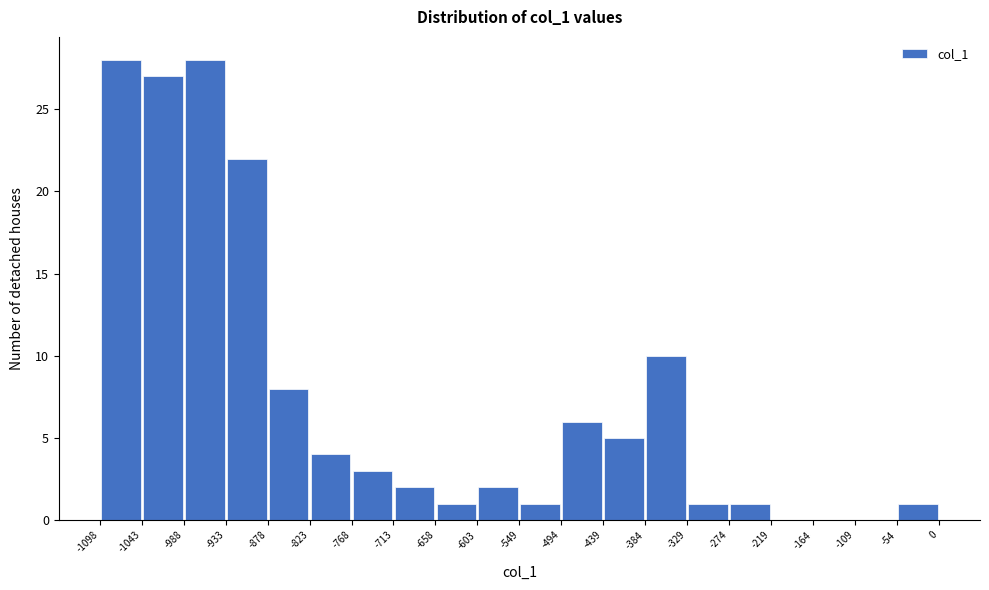

Reading left to right, list every bar in this chart as the range it spans on the x-axis followed by its height. The values are not printed on the chart, so give them approximately, as read against the axis.

-1098 to -1043: 28
-1043 to -988: 27
-988 to -933: 28
-933 to -878: 22
-878 to -823: 8
-823 to -768: 4
-768 to -713: 3
-713 to -658: 2
-658 to -603: 1
-603 to -549: 2
-549 to -494: 1
-494 to -439: 6
-439 to -384: 5
-384 to -329: 10
-329 to -274: 1
-274 to -219: 1
-219 to -164: 0
-164 to -109: 0
-109 to -54: 0
-54 to 0: 1